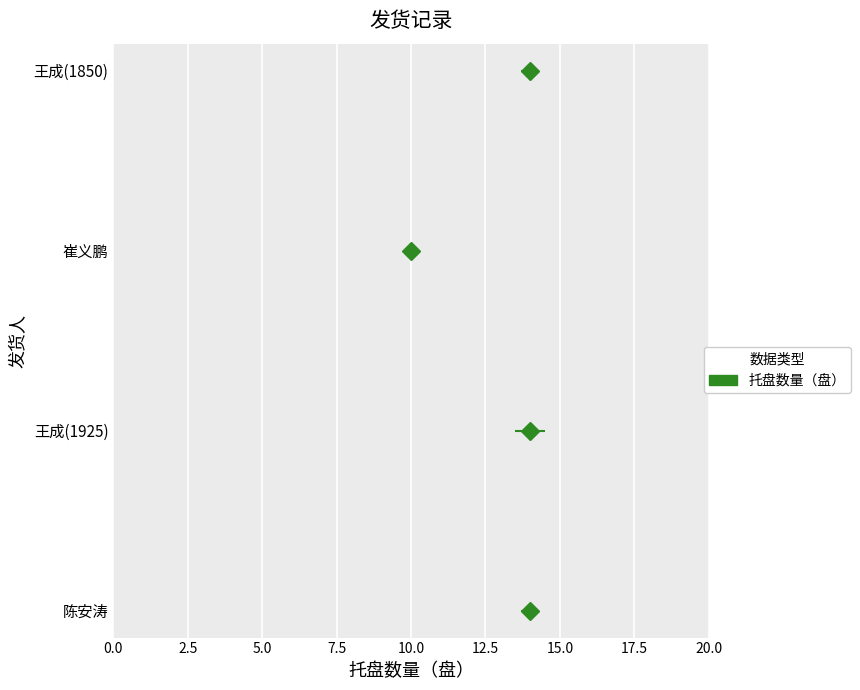

Rank the categories by value from highest to lowest.

陈安涛, 王成(1925), 王成(1850), 崔义鹏